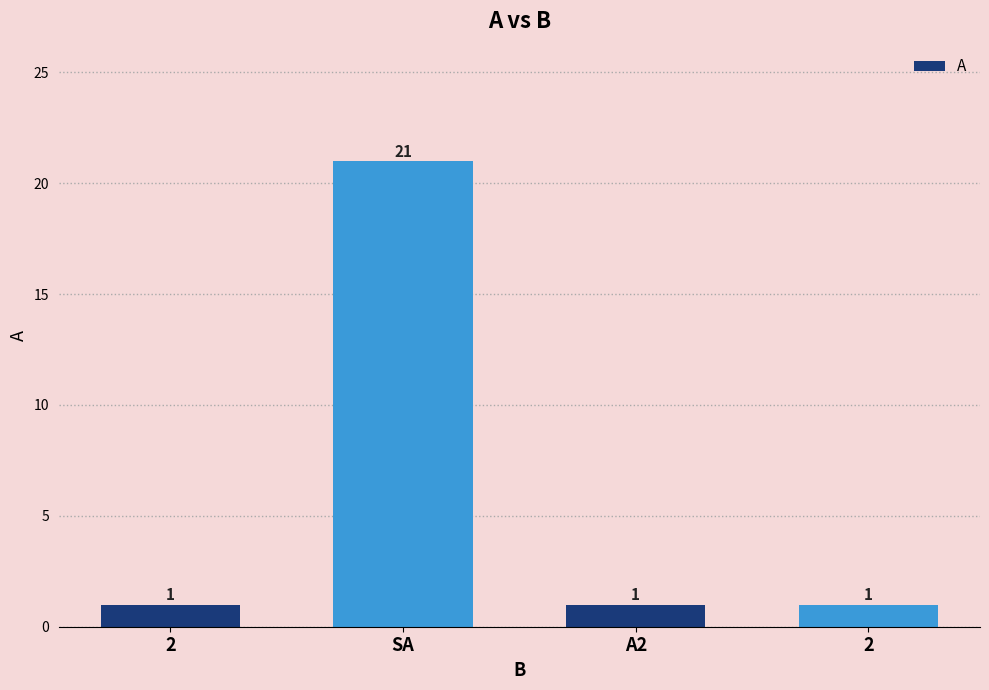

Is it true that the value at SA is 30?

False